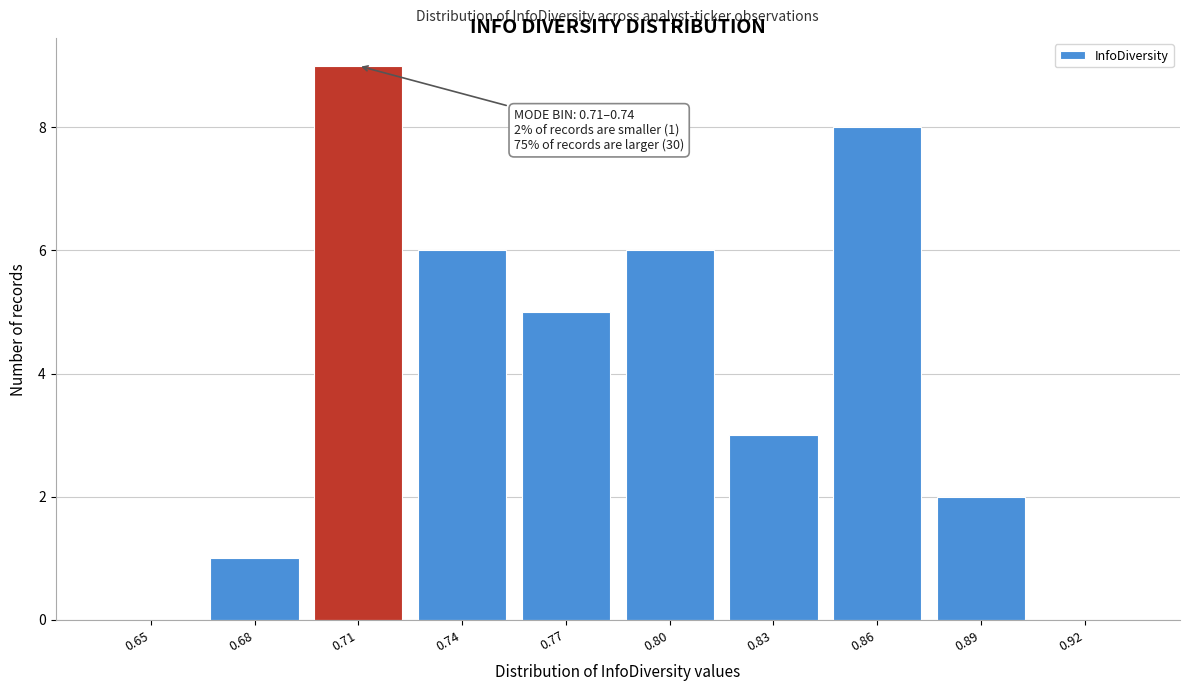

Reading right to left, list all the values displayed in this chart.

0.92=0	0.89=2	0.86=8	0.83=3	0.80=6	0.77=5	0.74=6	0.71=9	0.68=1	0.65=0